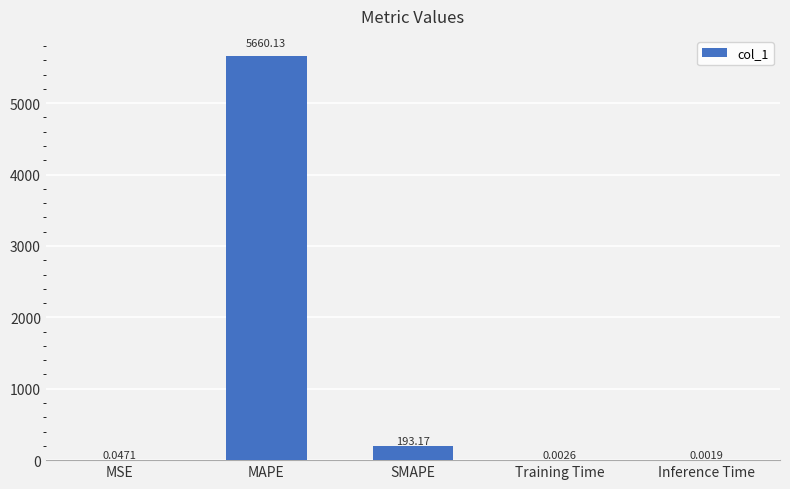

How many categories are shown in the chart?

5